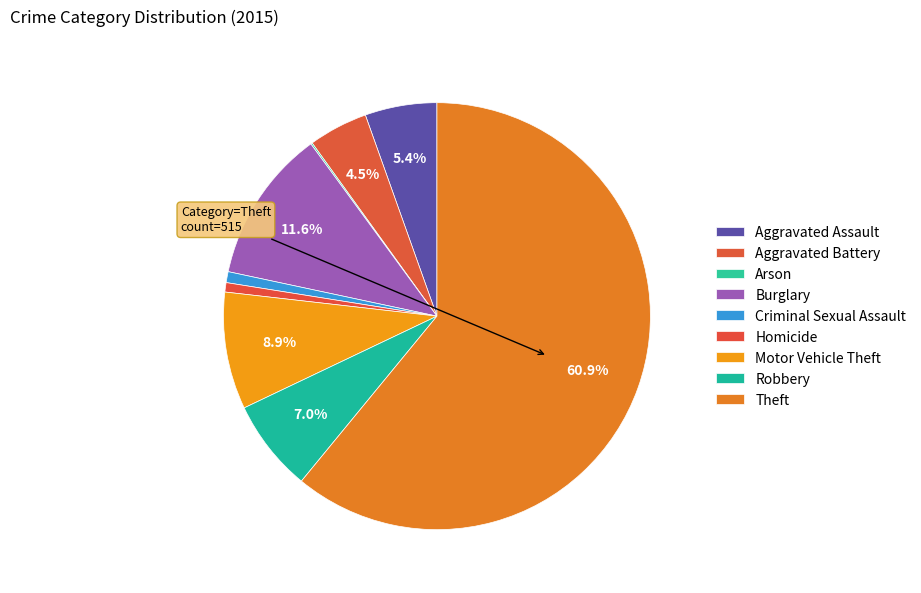

Which category has the smallest portion of the pie?

Arson